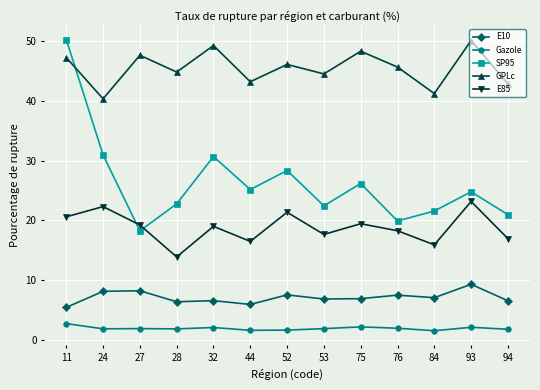

What is the average value of the E10 series?

7.1